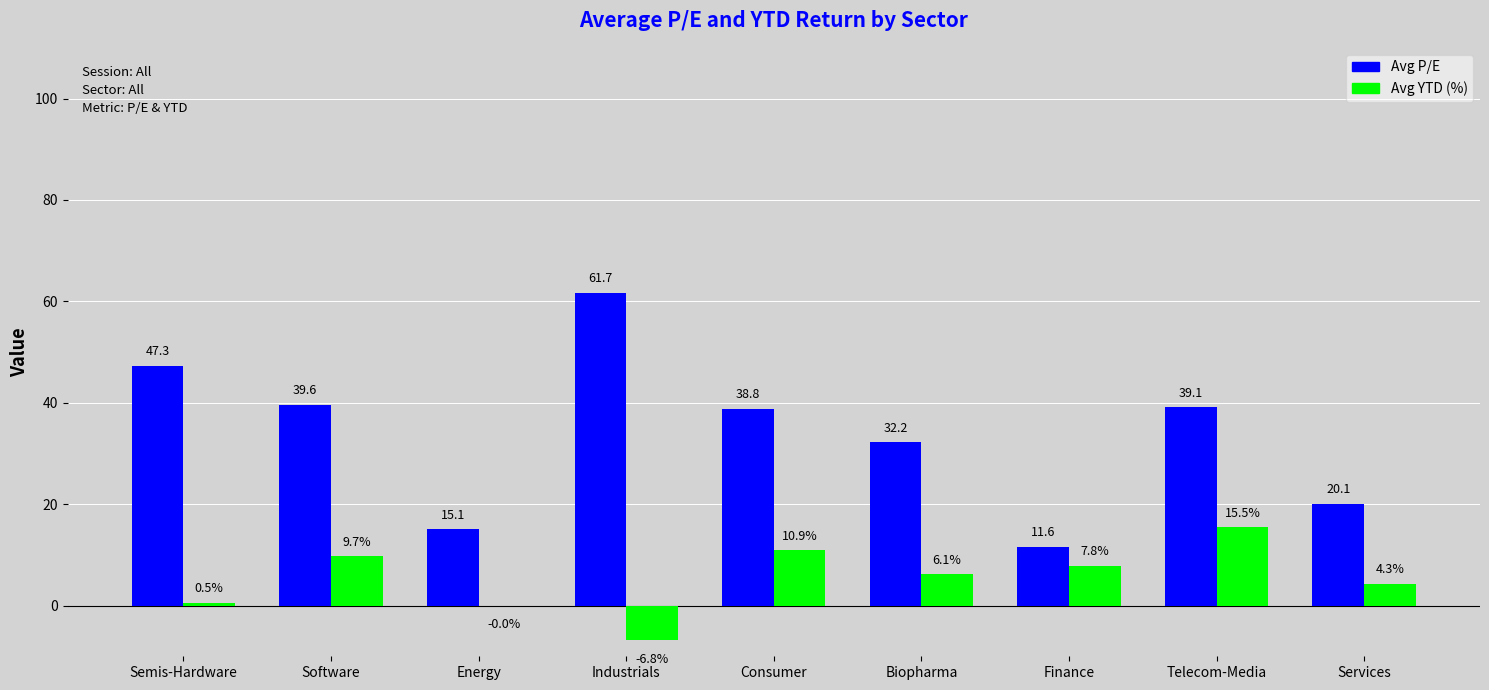

Between Software and Consumer, which series saw the biggest shift?

Avg YTD (%)